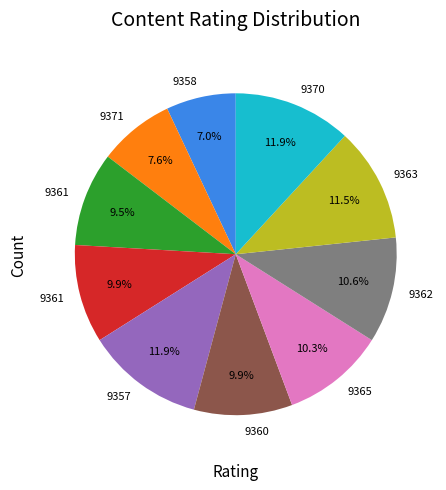

Is there a majority slice in this chart?

No